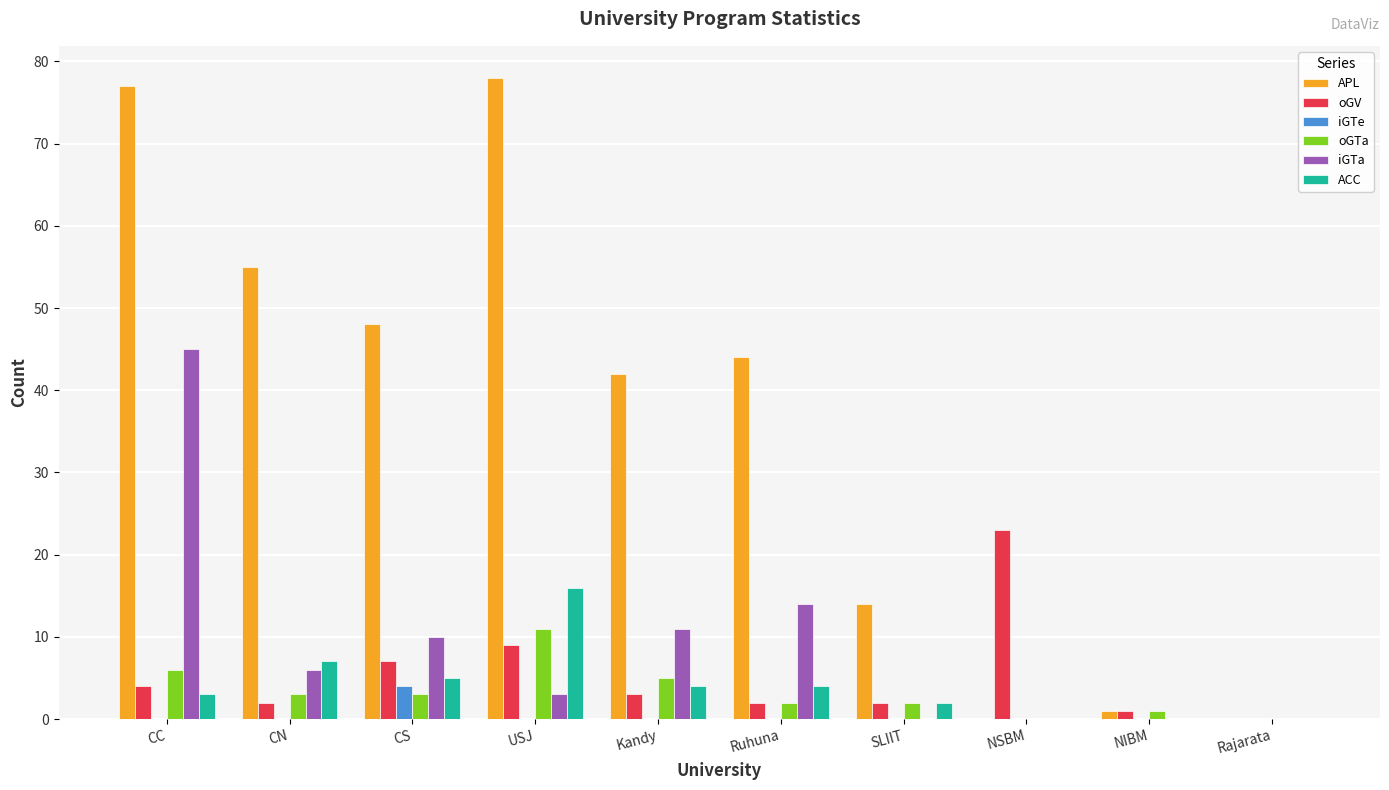

What is the sum of all oGTa values?

33